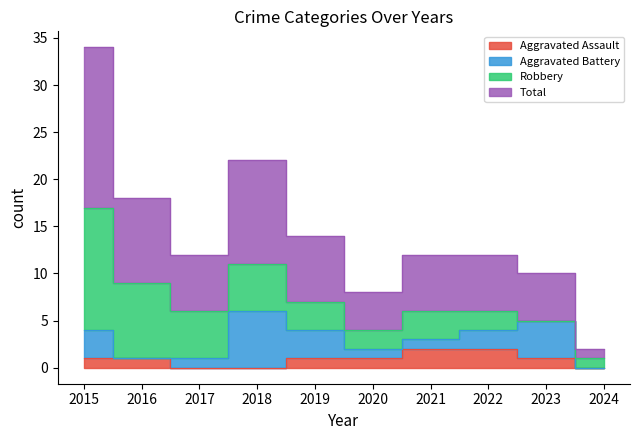

Is it true that Aggravated Assault equals 1 at 2015?

True